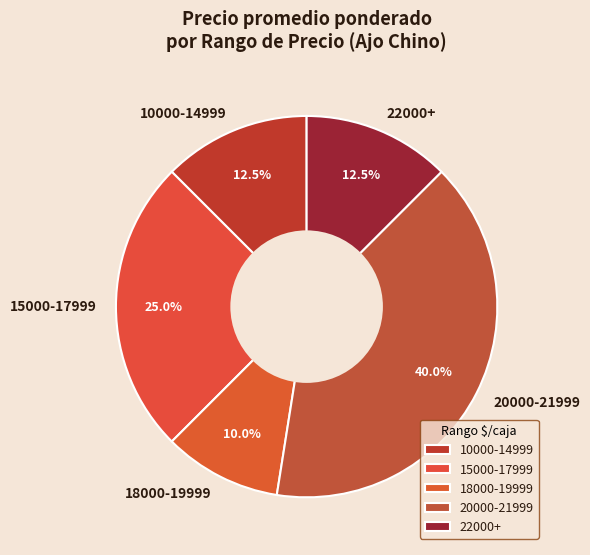

Approximately how many times larger is the value at 15000-17999 compared to 20000-21999?

0.6